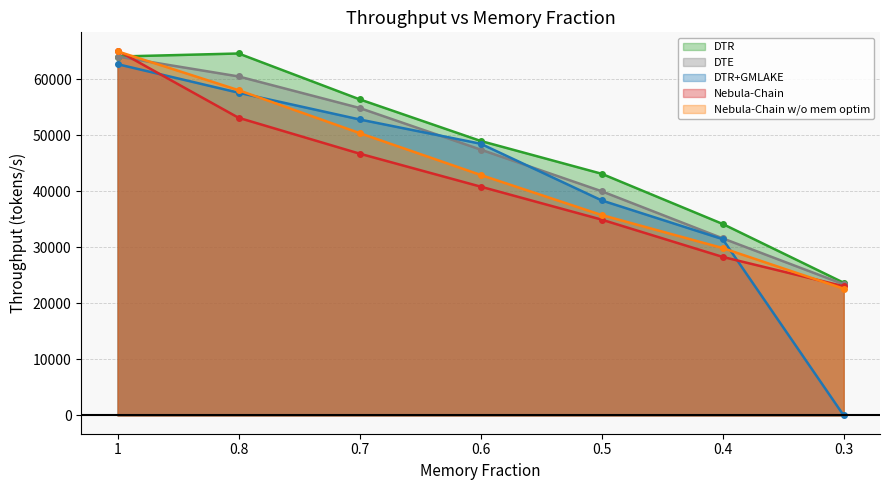

Rank the series by their maximum value, from lowest to highest.

DTR+GMLAKE, DTE, DTR, Nebula-Chain w/o mem optim, Nebula-Chain